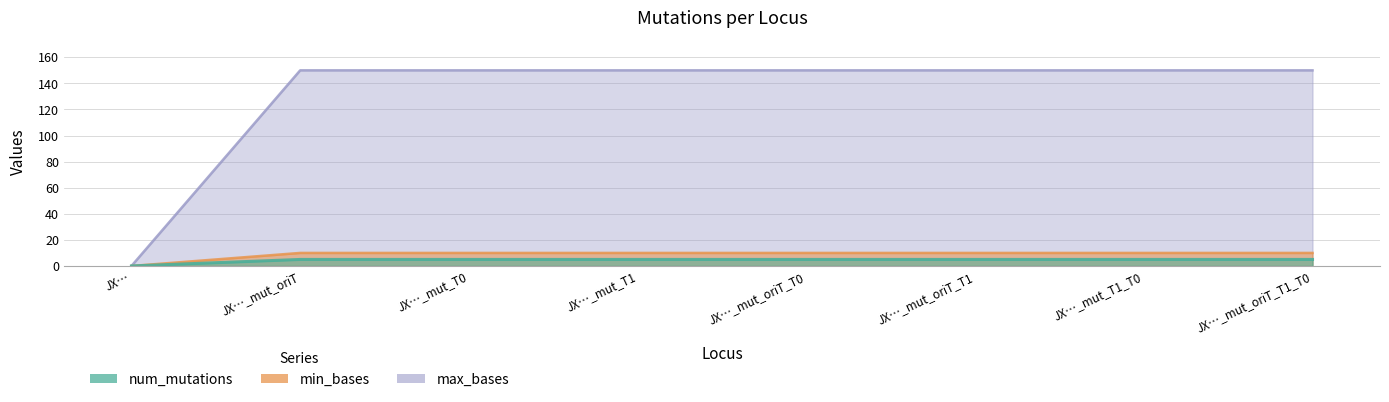

Count the number of data series in this chart.

3